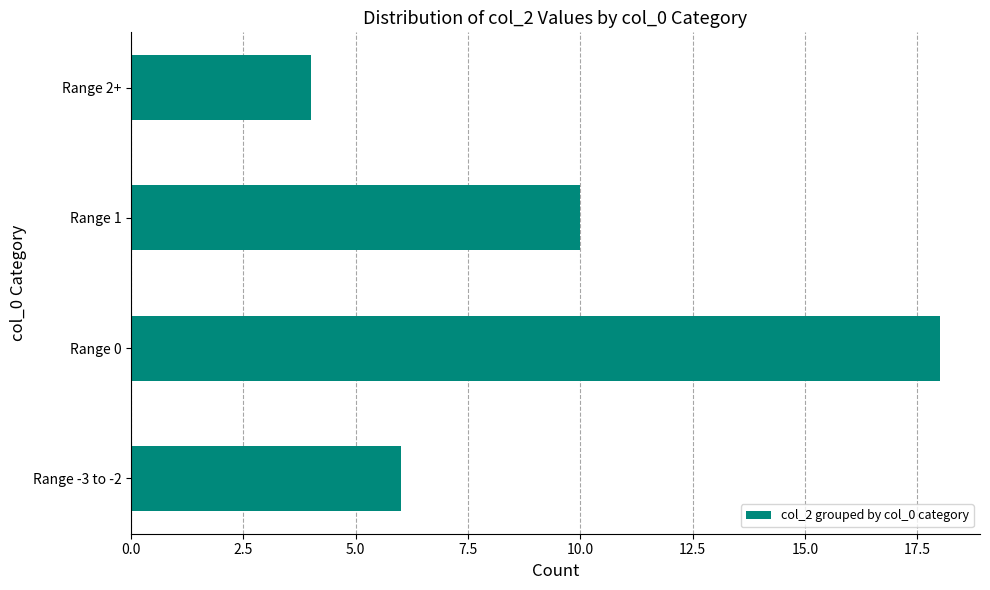

How many bars are there in total?

4